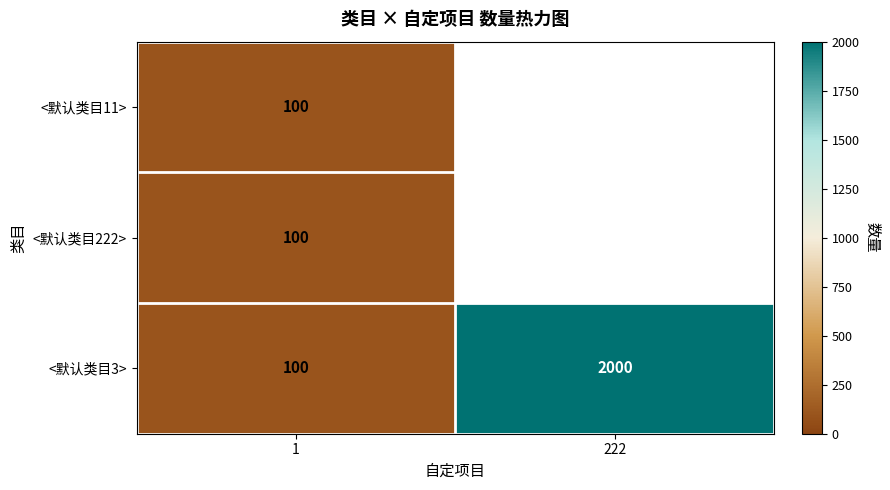

Which has a higher value, 1 or 222?

222